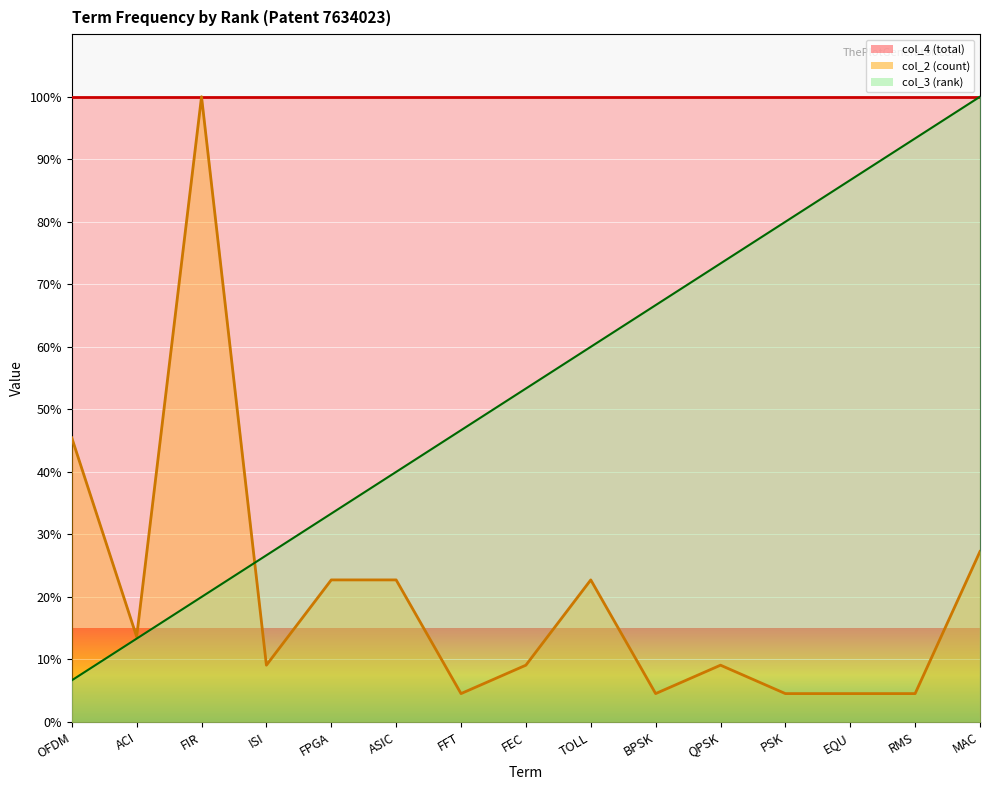

At which label is col_3 (rank) closest to 53?

FEC